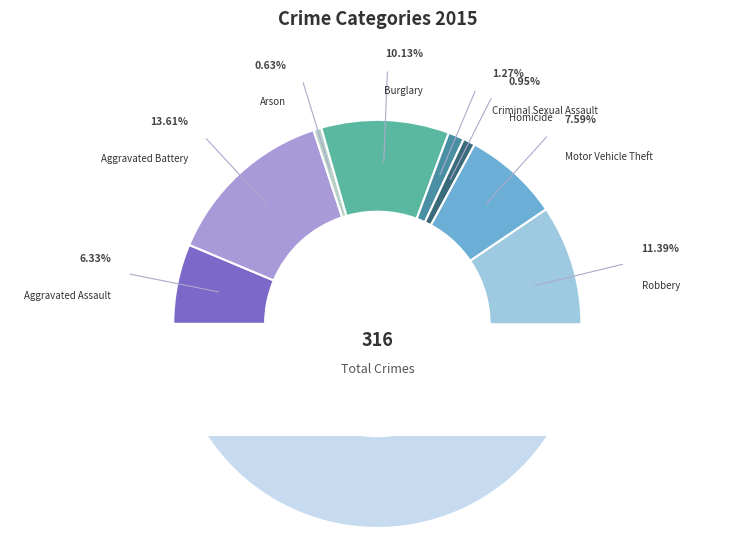

Between Arson and Theft, which is larger?

Theft